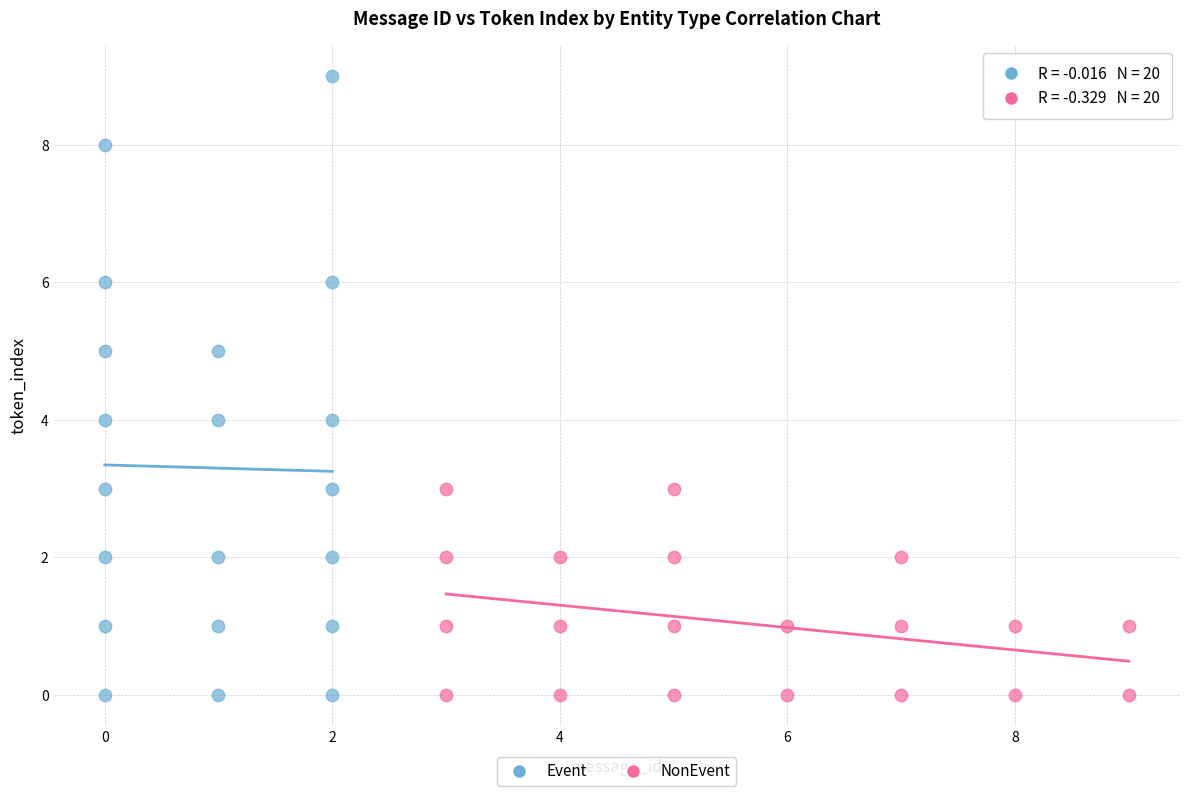

Which series contains the highest Y value?

Event